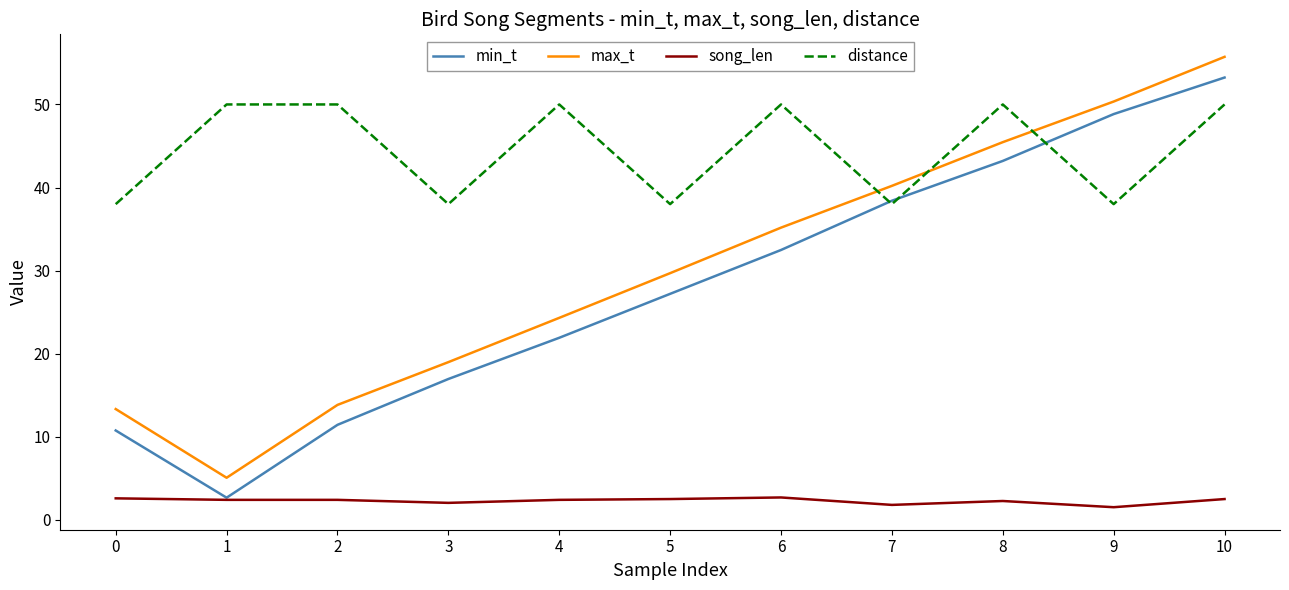

Is it true that max_t equals 50.4 at 9?

True